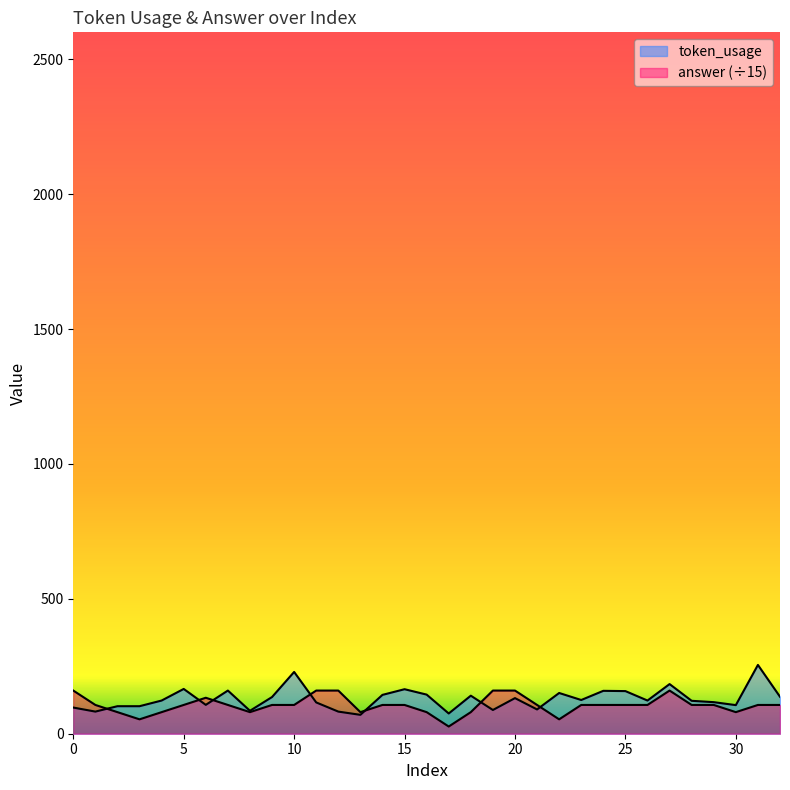

The token_usage series shows 158.0 at 25. True or false?

True